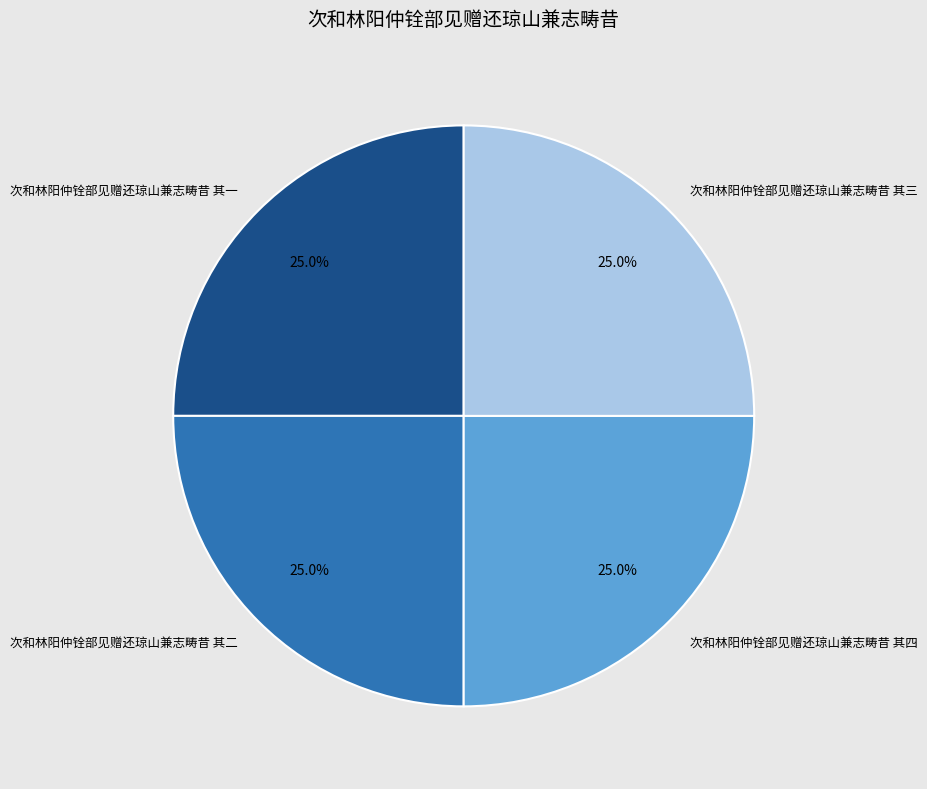

Approximately how many times larger is the value at 次和林阳仲铨部见赠还琼山兼志畴昔 其二 compared to 次和林阳仲铨部见赠还琼山兼志畴昔 其四?

1.0